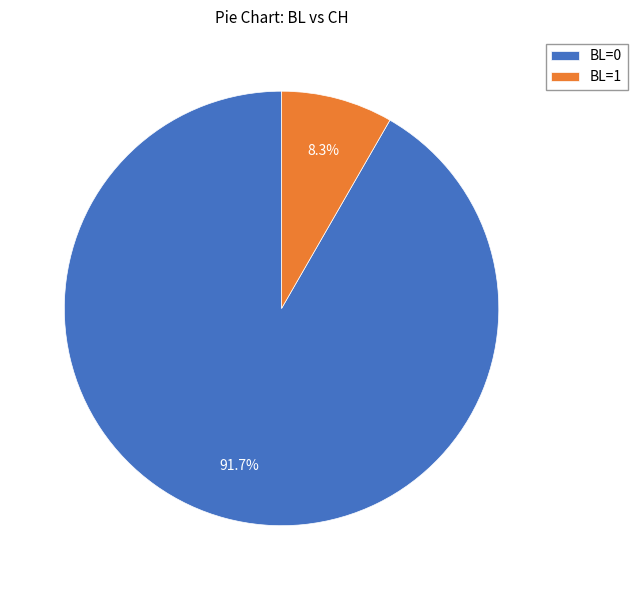

What is the largest slice in the pie chart?

BL=0